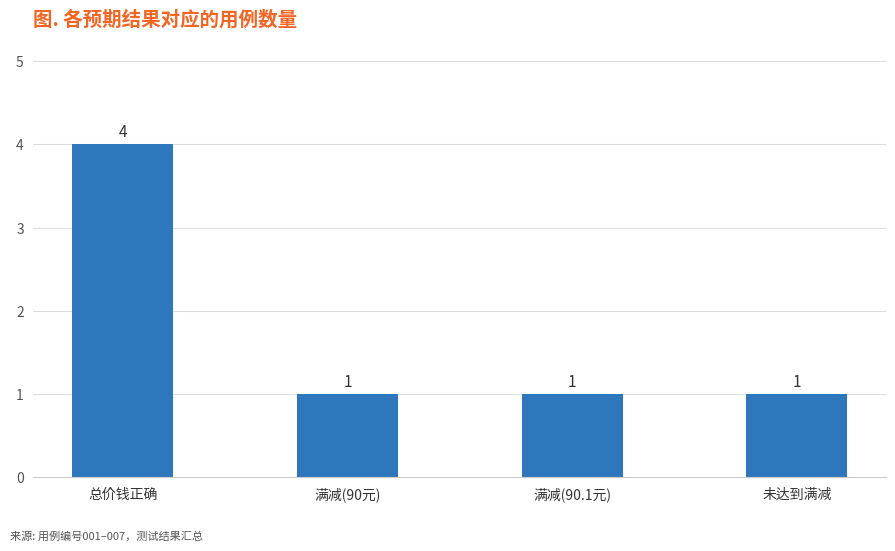

What is the approximate value at 满减(90元)?

1